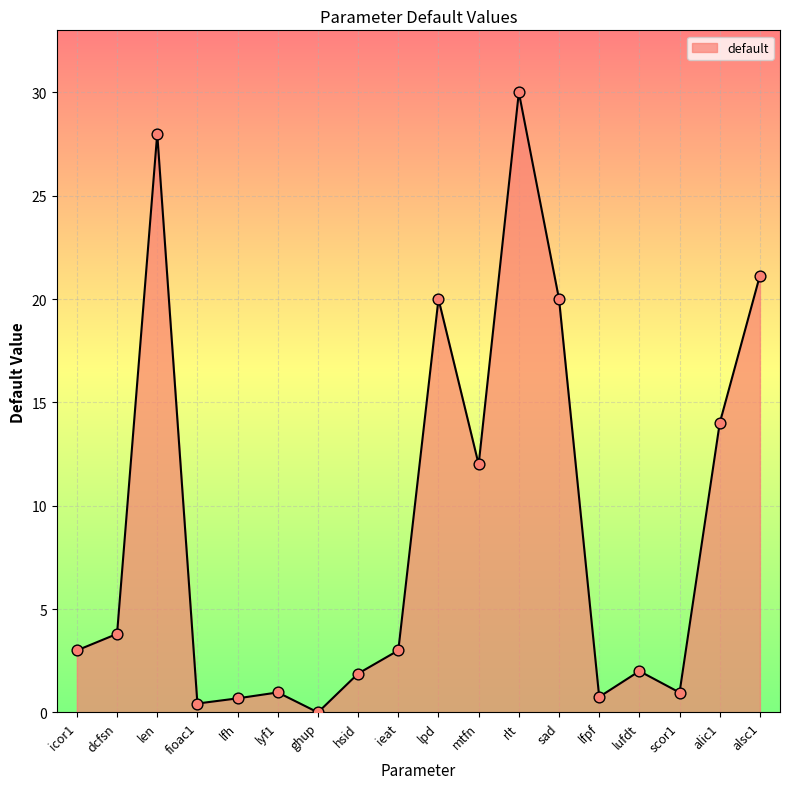

Between len and icor1, which is larger?

len